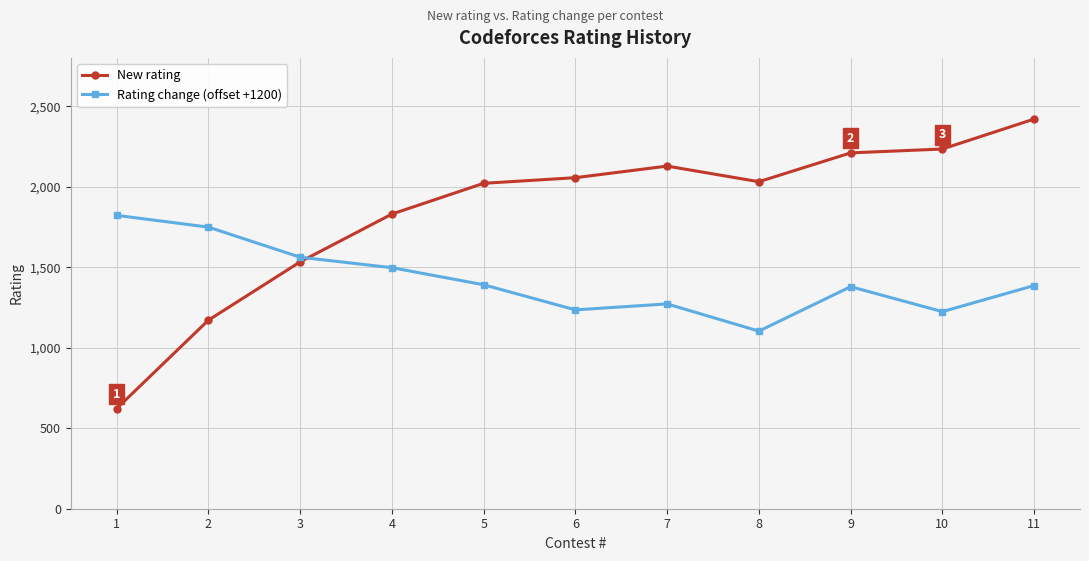

What is the sum of all Rating change (offset +1200) values?

15620